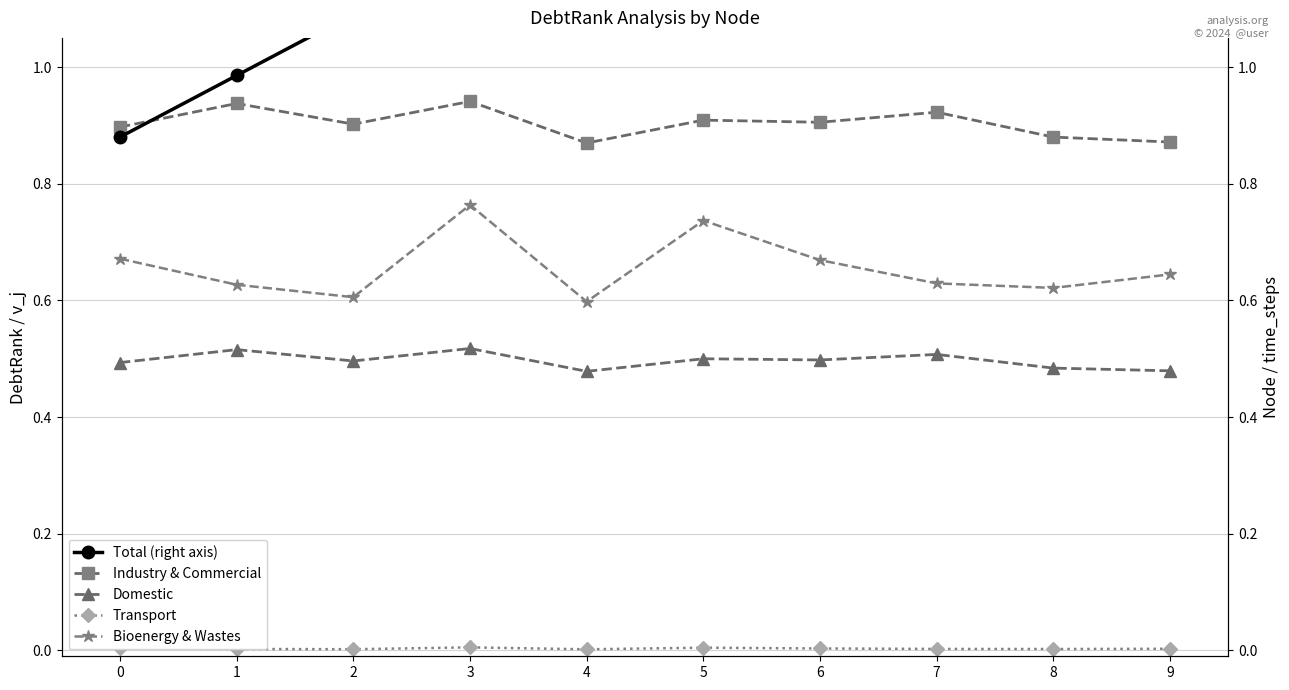

What is the sum of the Total (right axis) values at 2 and 3?

2.3